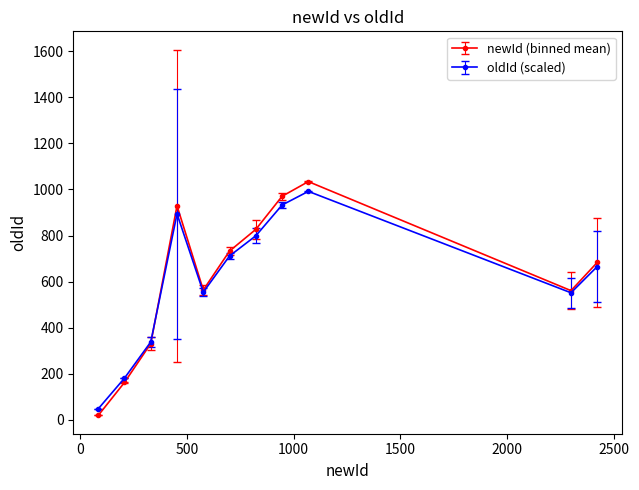

Which series has the widest spread of values?

newId (binned mean)